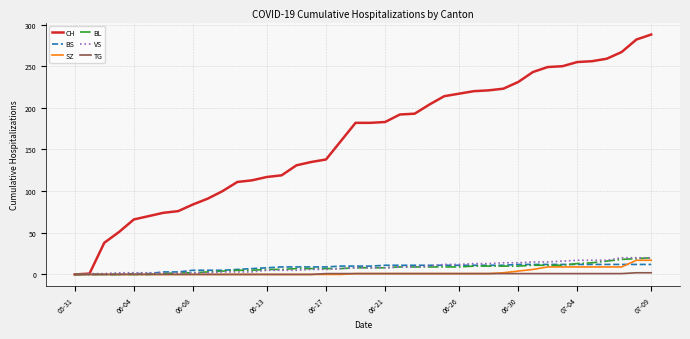

What is the maximum value shown in the chart?

288